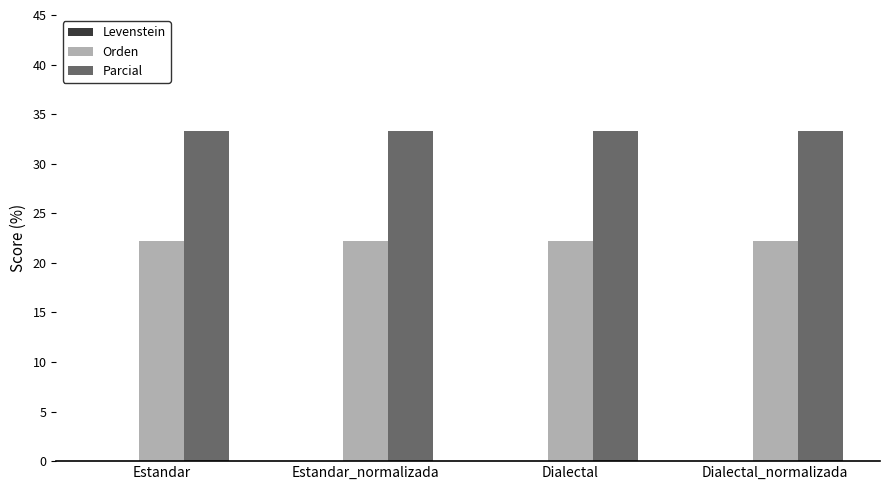

What is the approximate value of Orden at Estandar_normalizada?

22.2